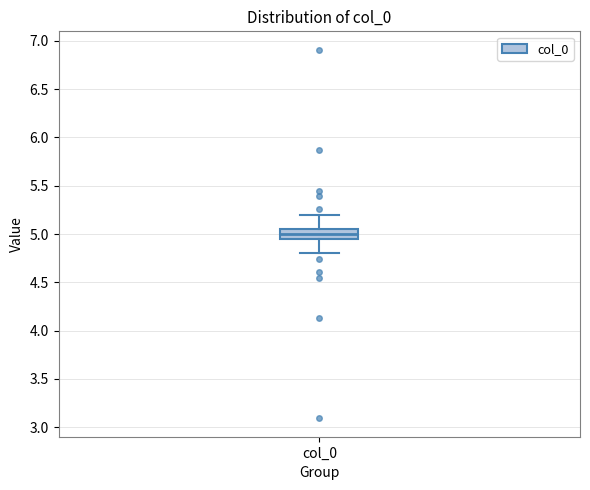

Transcribe this box plot: give where the median line is, the range the box spans, and where the two whiskers end, as read against the y-axis. The values are not printed on the chart, so give them approximately, as read against the axis.

median 5.00, box 4.95 to 5.05, whiskers 4.80 to 5.20